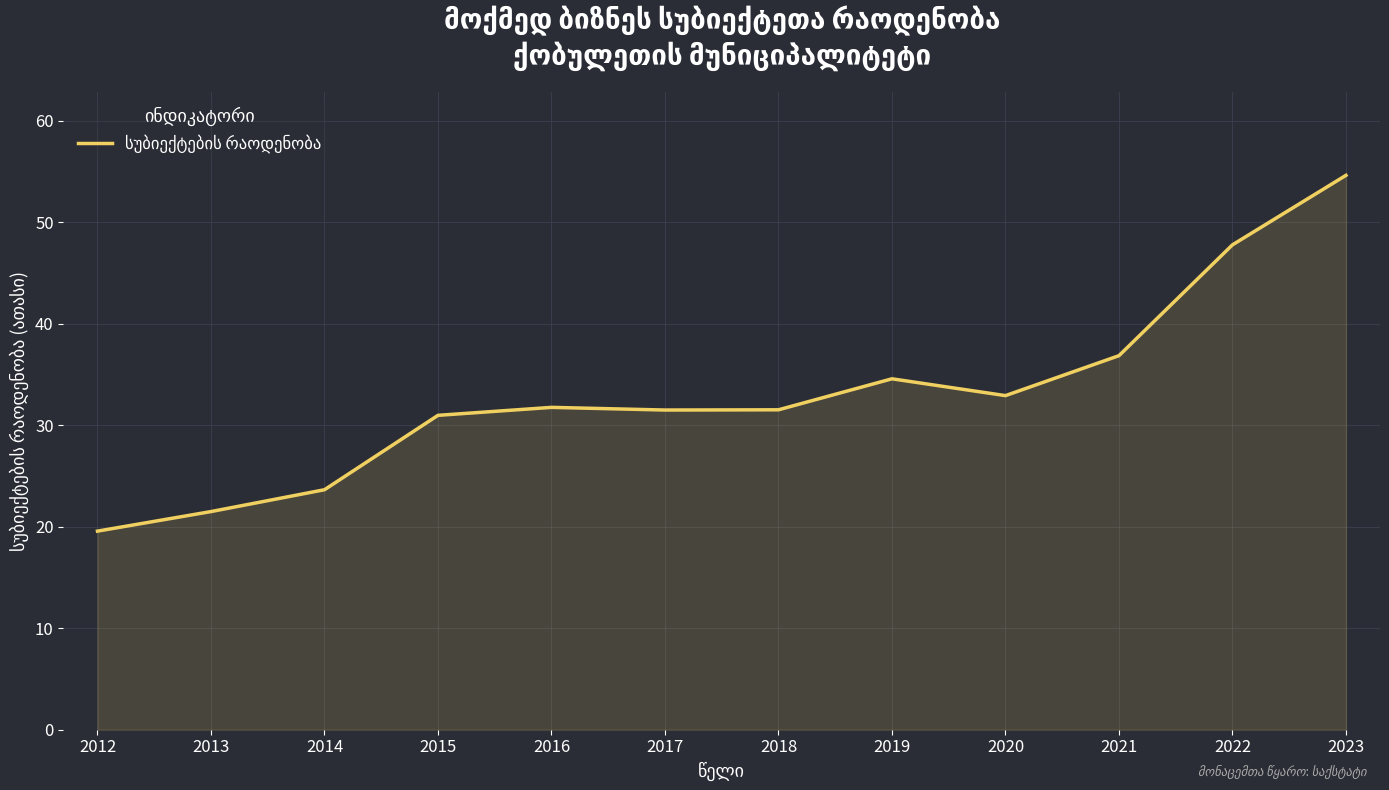

What is the difference between the values at 2018 and 2014?

7.9